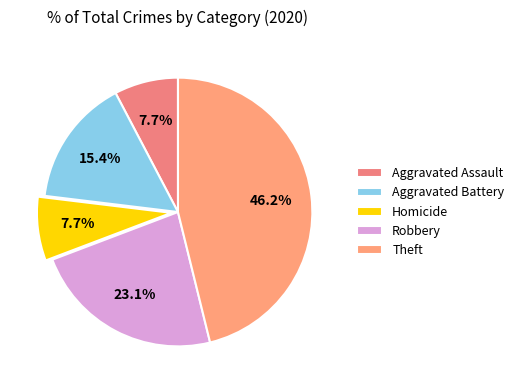

To the nearest percent, what percentage of the pie is Homicide?

8%